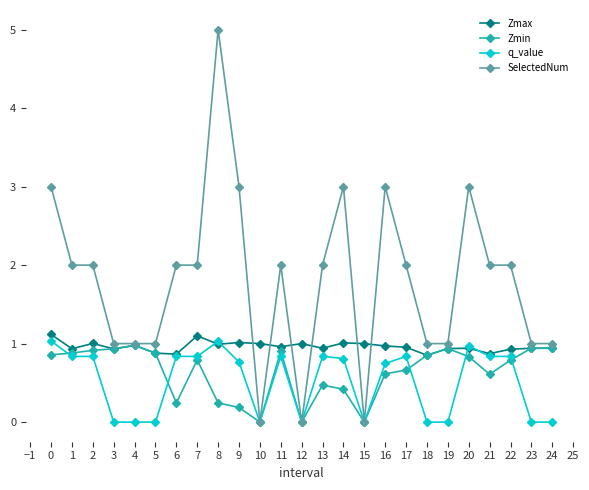

What is the difference between the maximum and minimum values in the Zmin series?

1.0